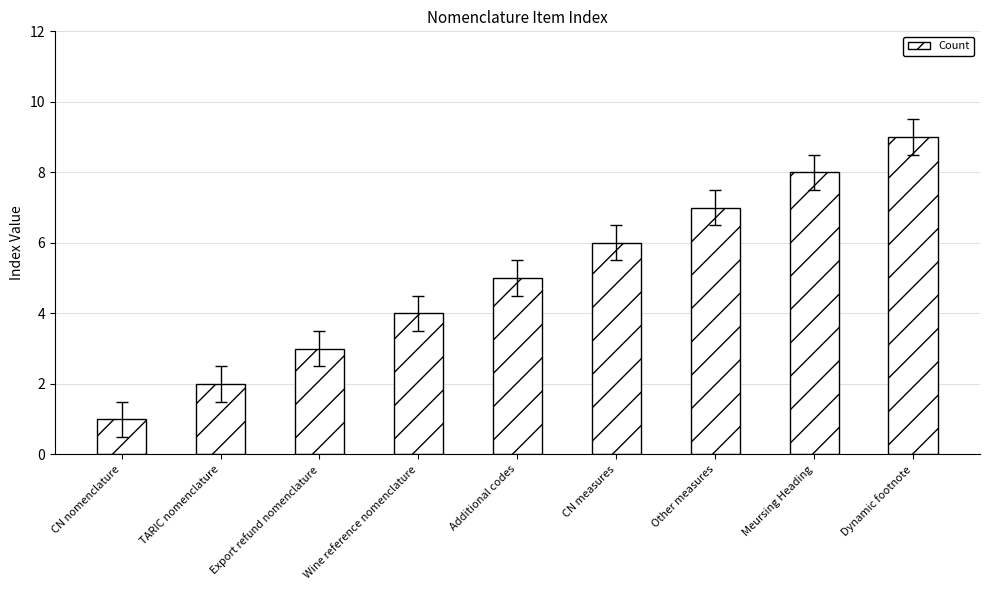

The value at TARIC nomenclature is 3. True or false?

False